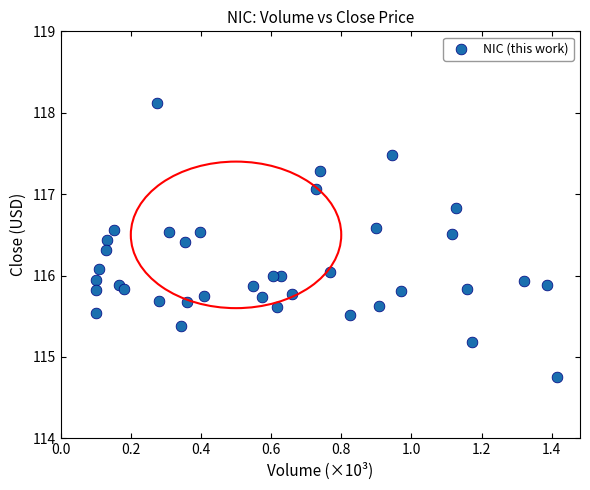

What is the range of X values (max minus min)?

1.3